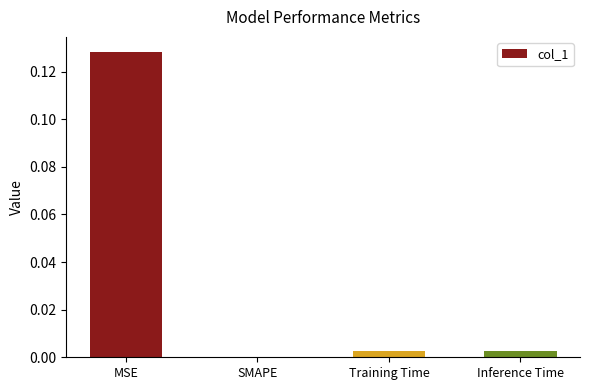

At which category does the chart reach its peak across all series?

MSE